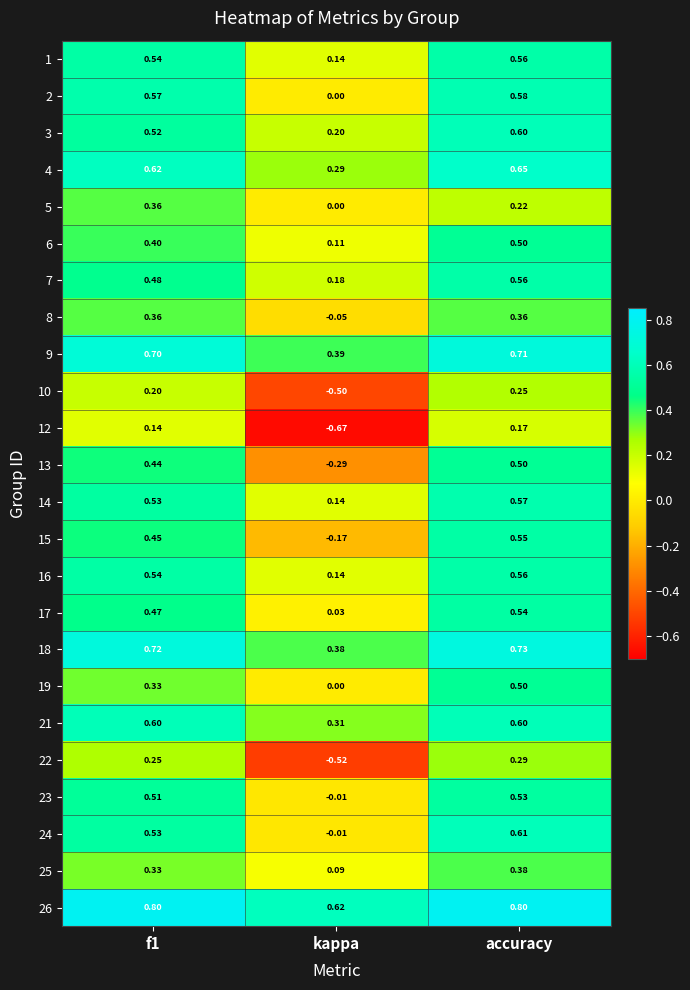

At how many categories does at least one series exceed 0?

3